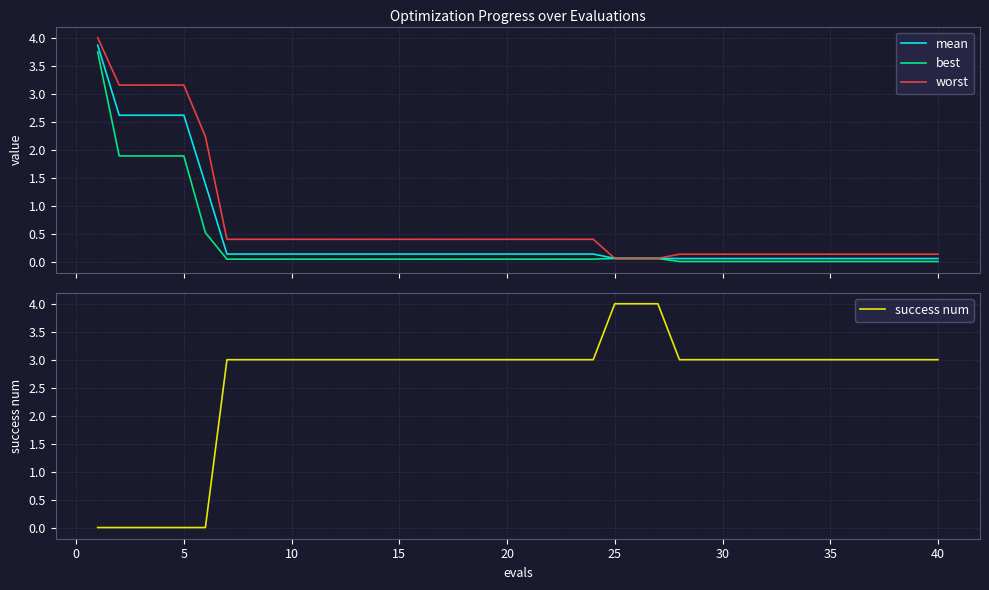

What is the maximum value shown in the chart?

4.0